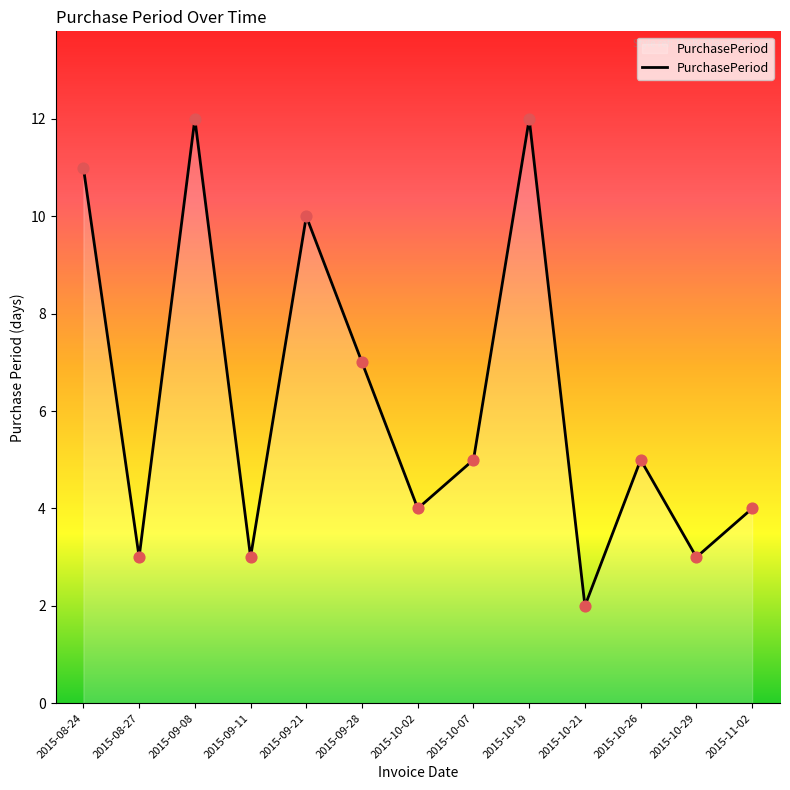

Approximately how many times larger is the value at 2015-09-28 compared to 2015-08-27?

2.3